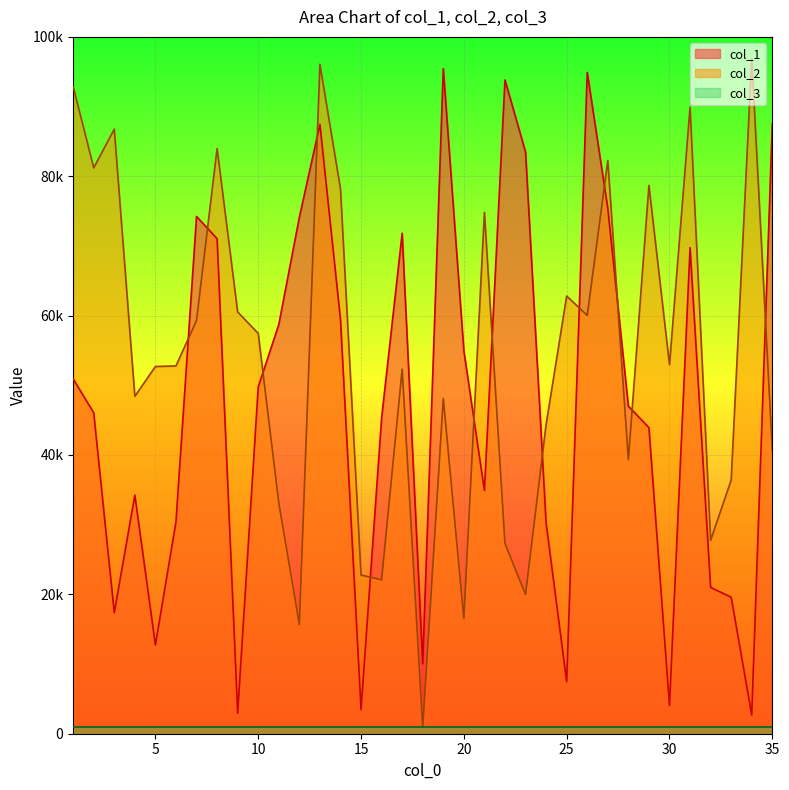

True or false: col_2 has a value of 117255 at 14.

False